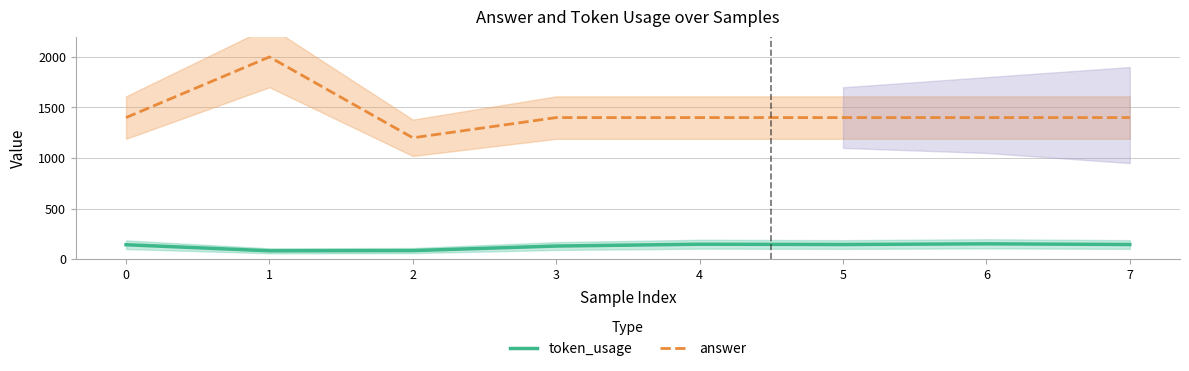

What is the minimum value for token_usage?

82